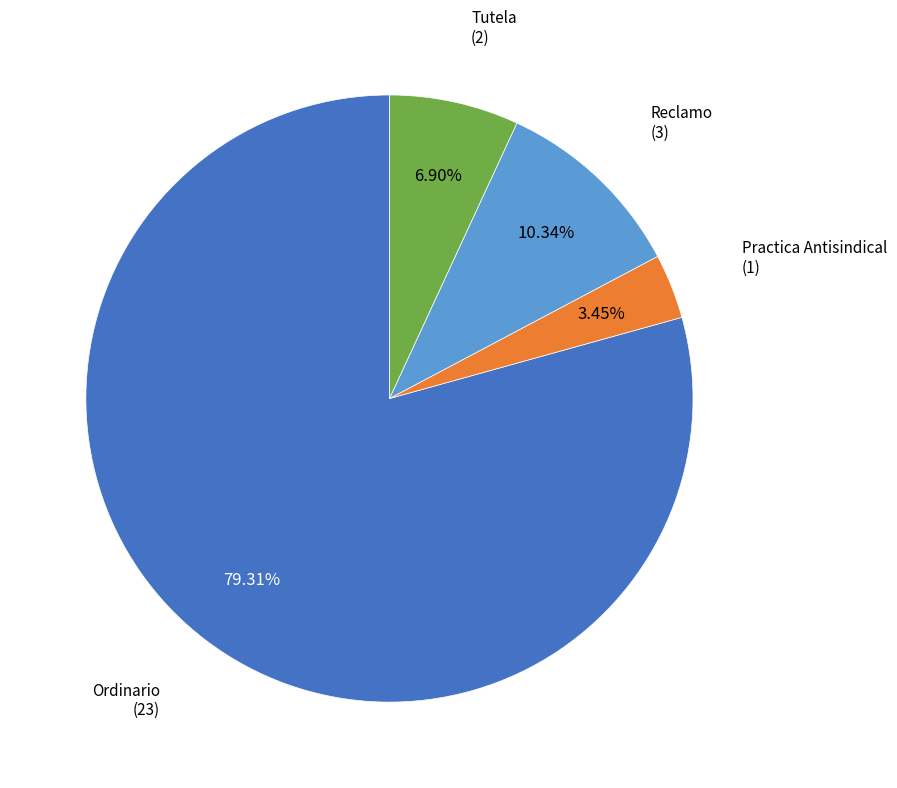

Is there a majority slice in this chart?

Yes